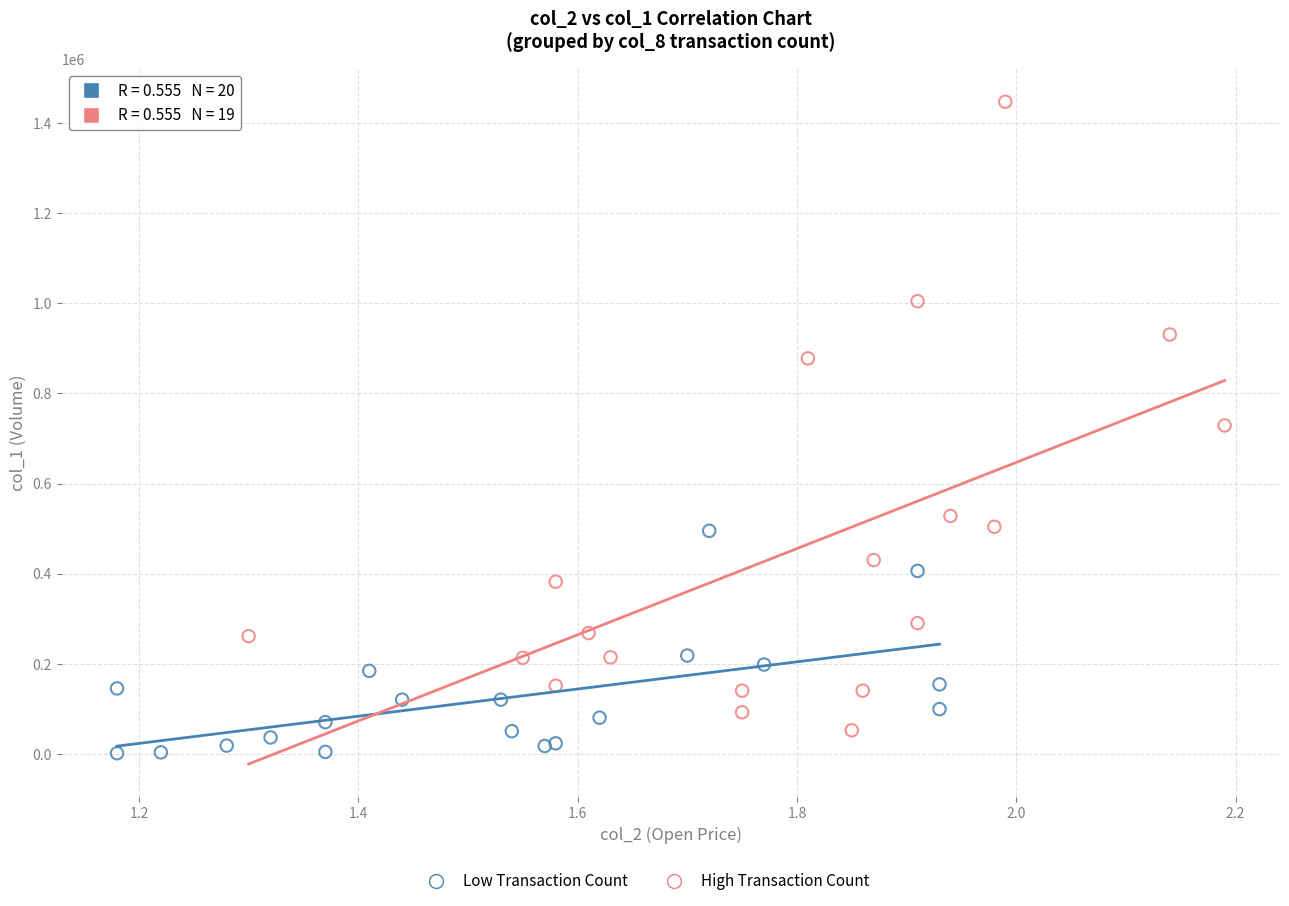

Which series contains the highest Y value?

High Transaction Count